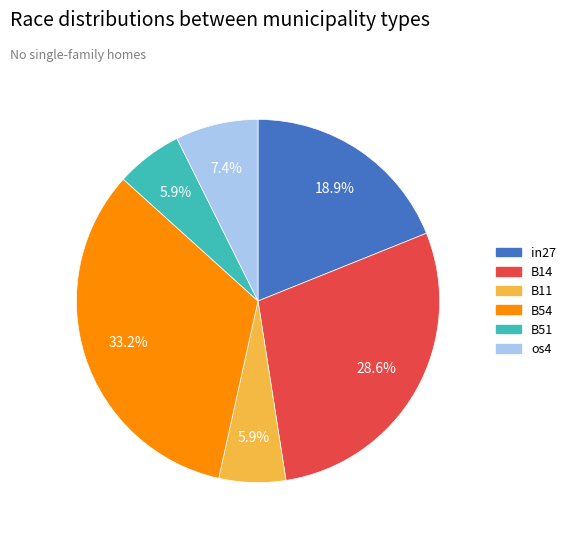

Is there a majority slice in this chart?

No